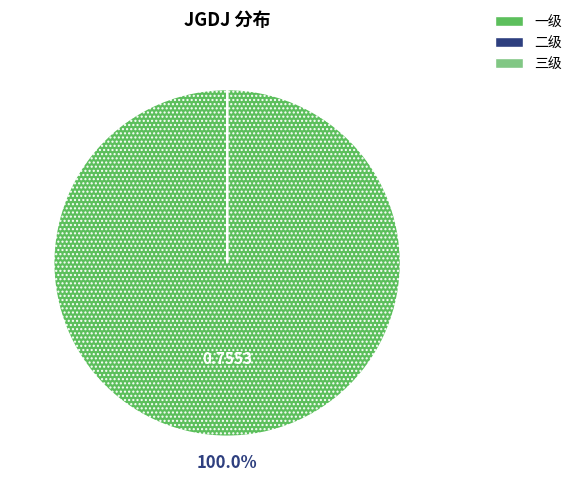

Which slice is the largest?

一级